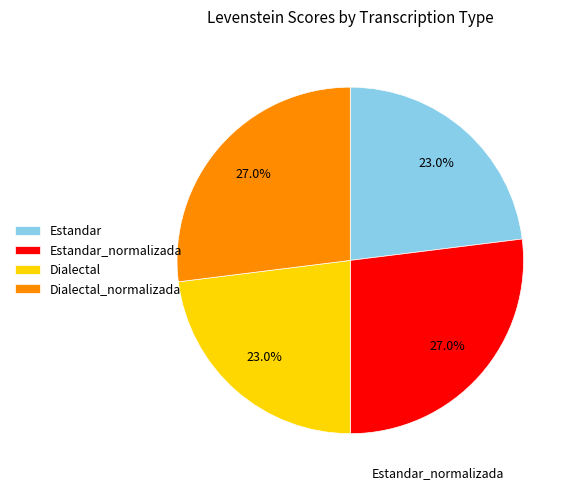

What percentage is the Estandar slice, to the nearest percent?

23%